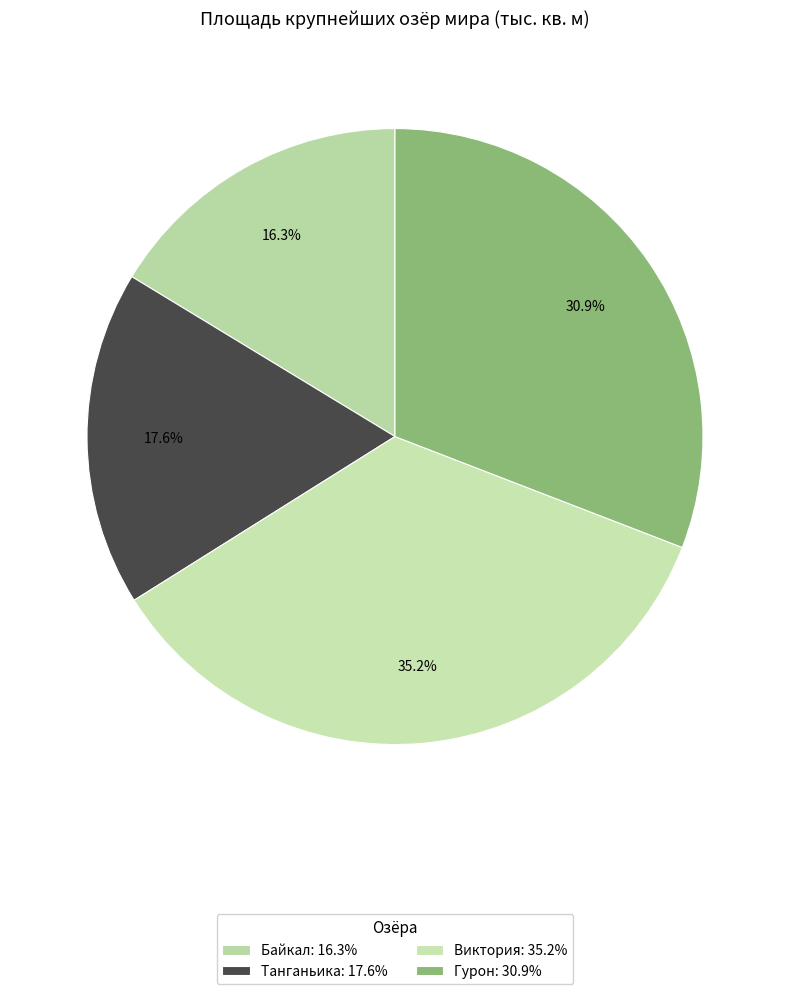

Which slice is the smallest?

Байкал